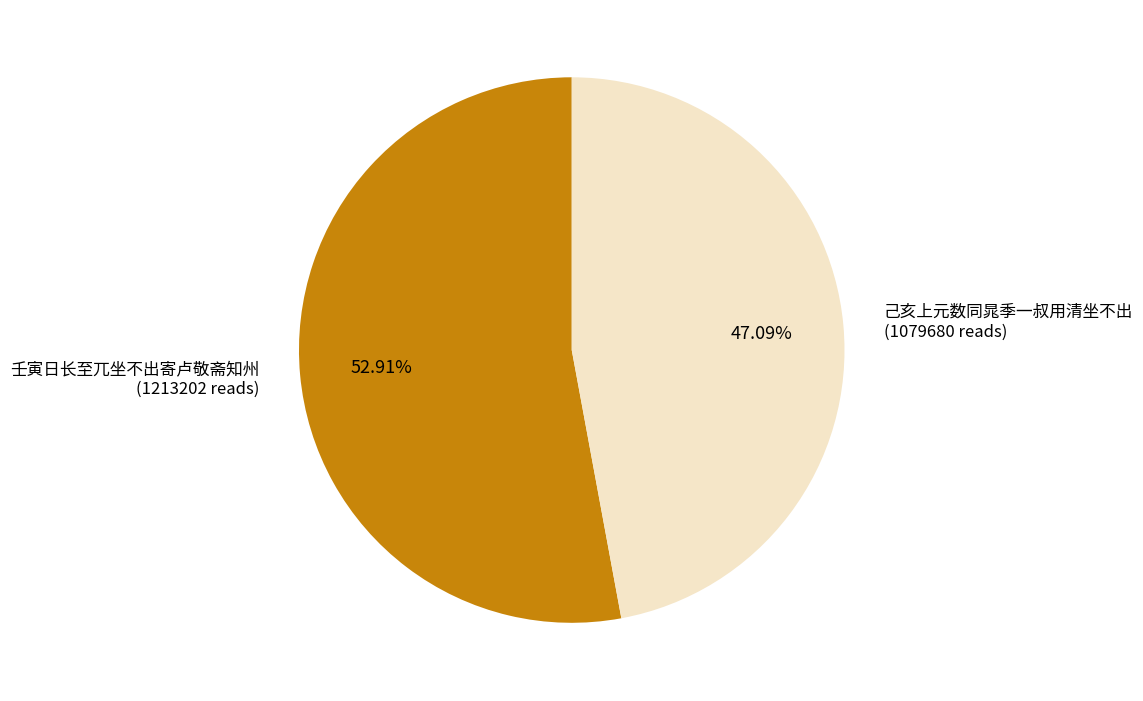

To the nearest percent, what is the difference between the largest and smallest slice percentages?

6%